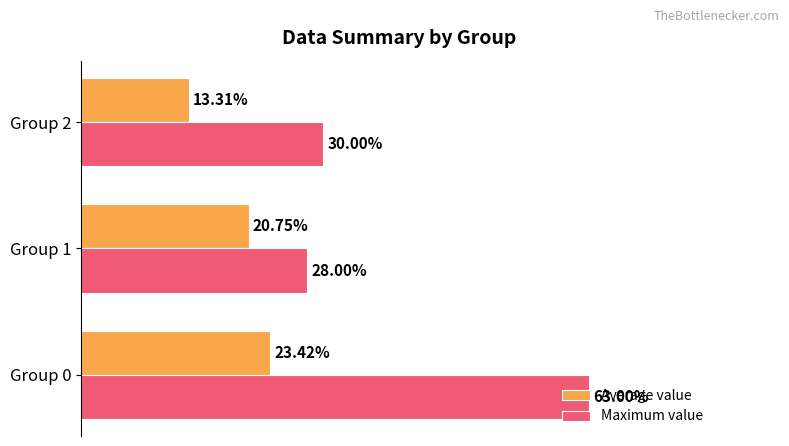

List the series in order of their peak value, lowest first.

Average value, Maximum value